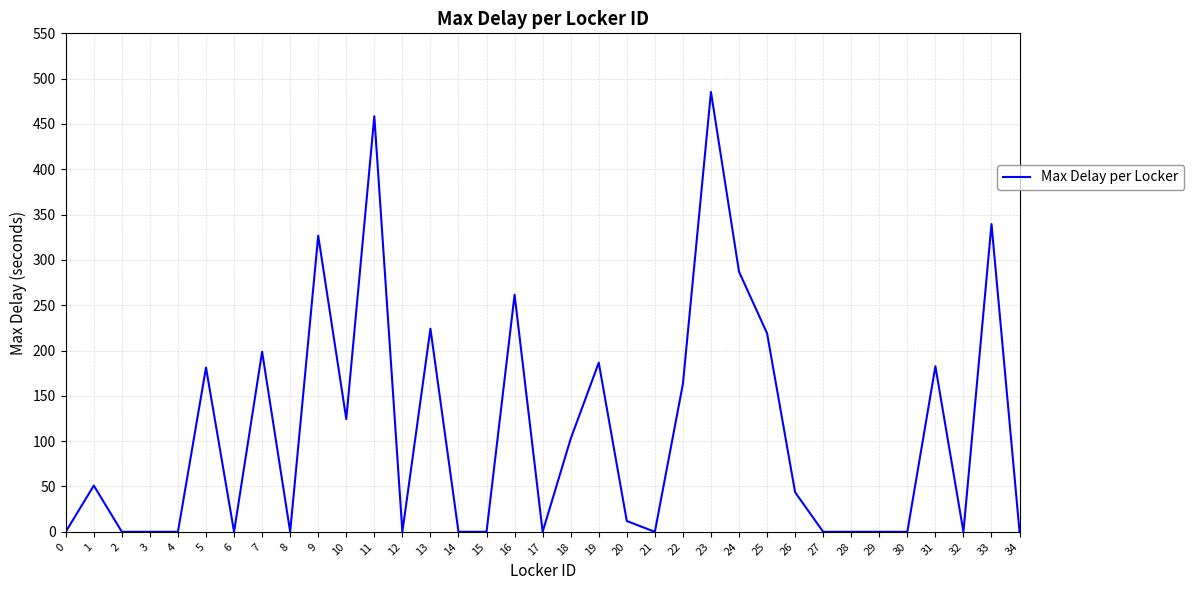

What is the change in value from 11 to 12?

-458.5